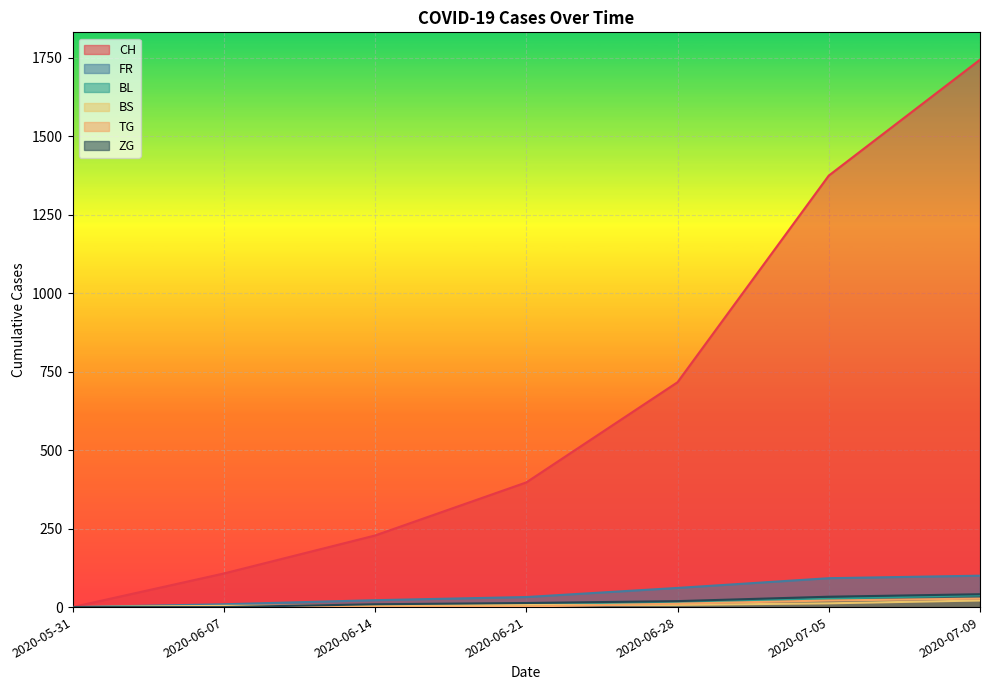

What is the label of the 6th point from the left?

2020-07-05